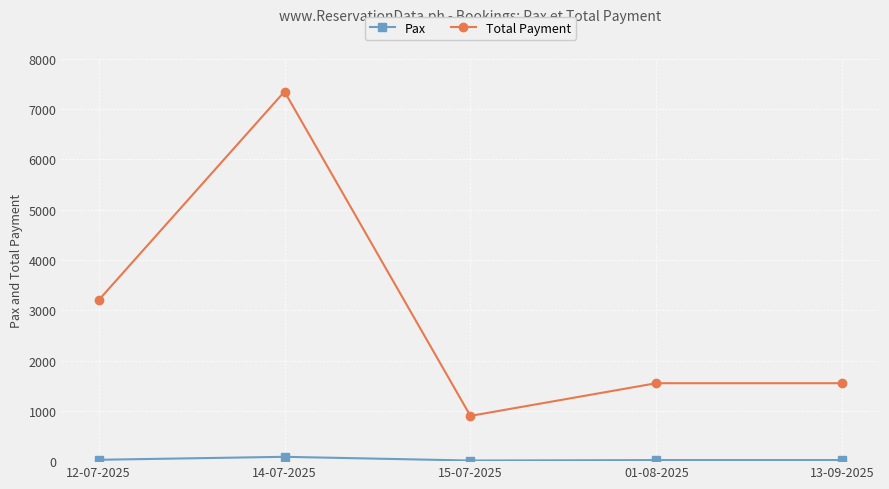

True or false: Pax and Total Payment cross at least once.

False